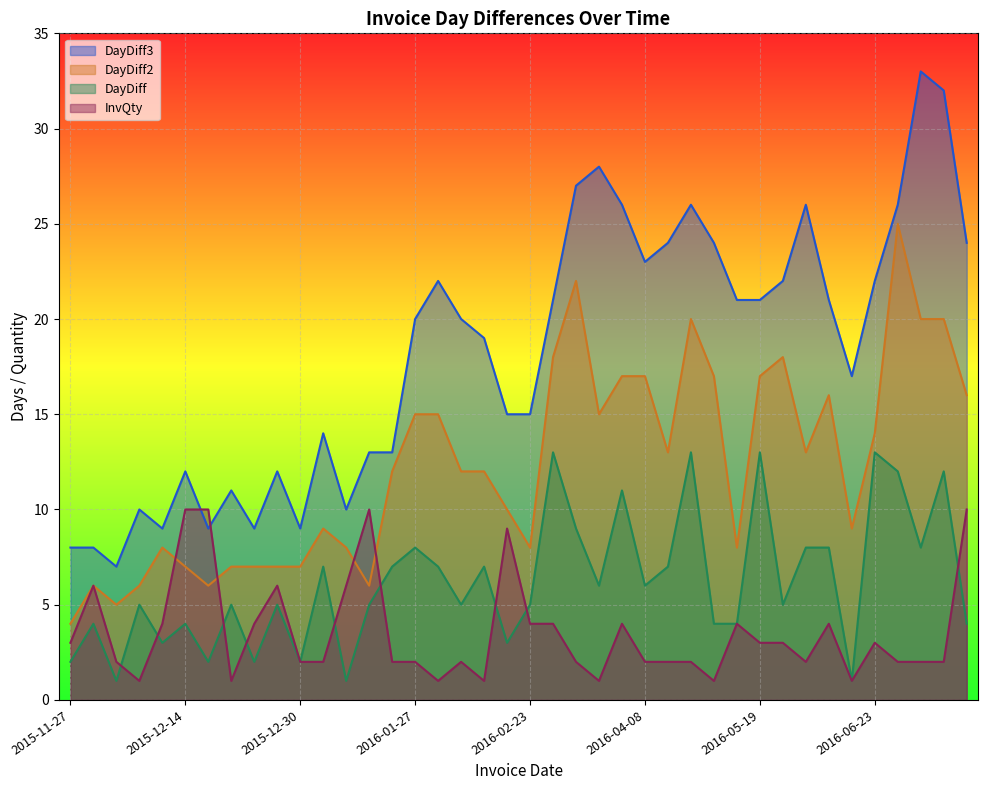

Rank the series by their maximum value, from highest to lowest.

DayDiff3, DayDiff2, DayDiff, InvQty